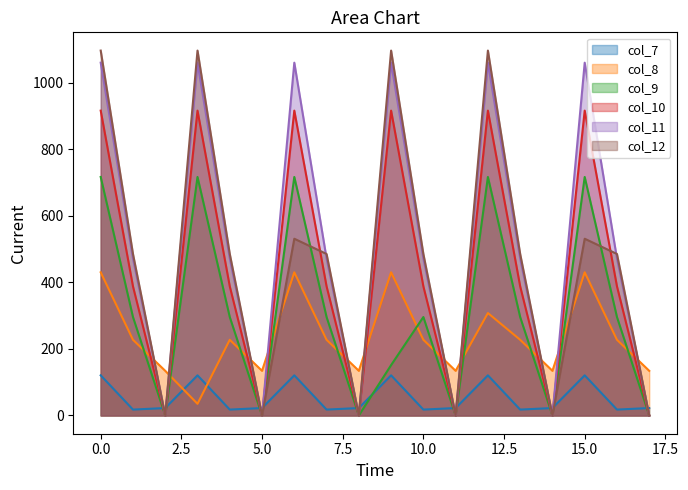

True or false: col_8 and col_9 intersect in this chart.

True